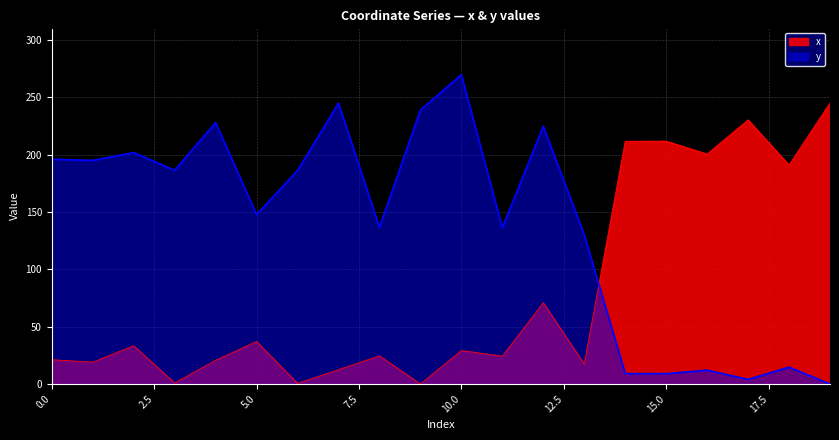

Which series has the largest total across all categories?

y